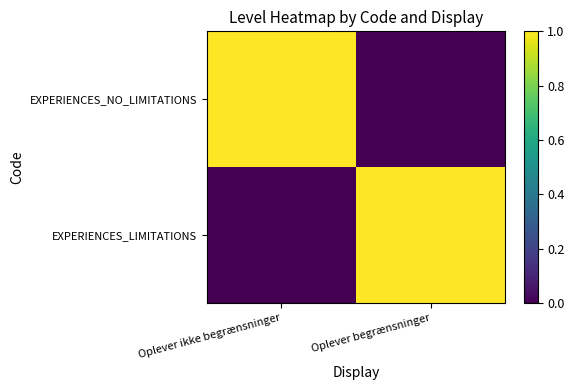

What is the greatest value displayed?

1